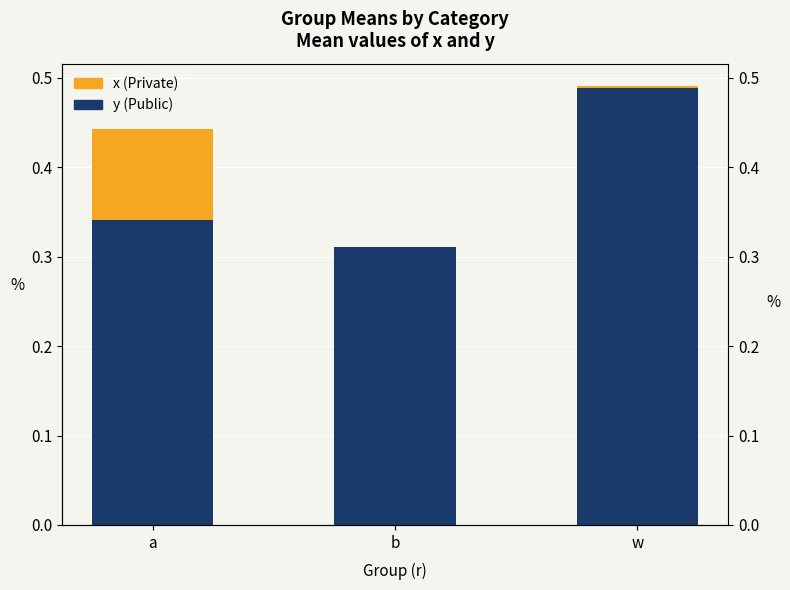

Count the number of data series in this chart.

2